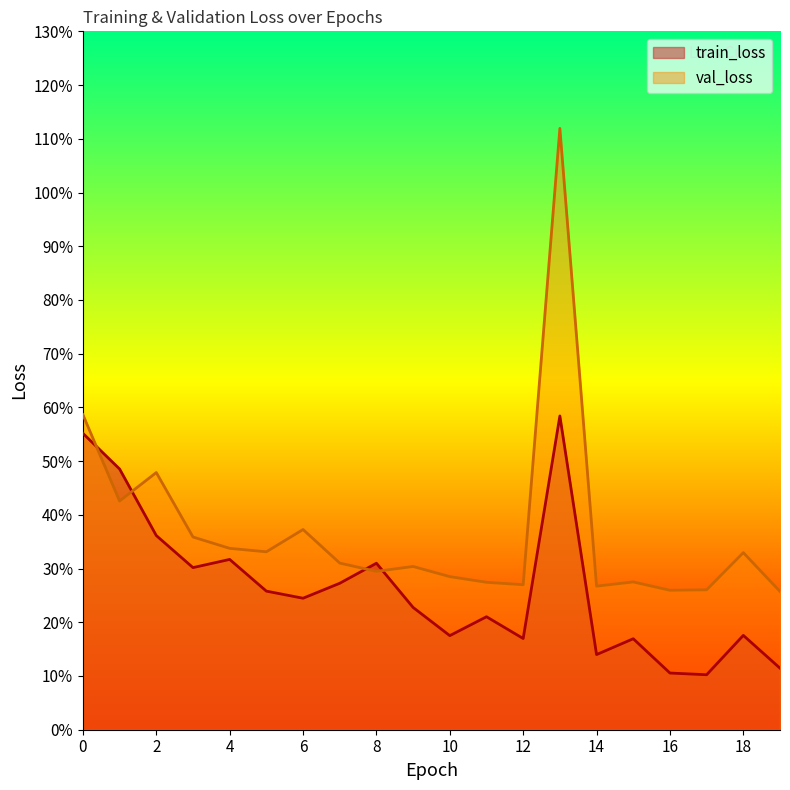

Does the chart have visible grid lines?

No